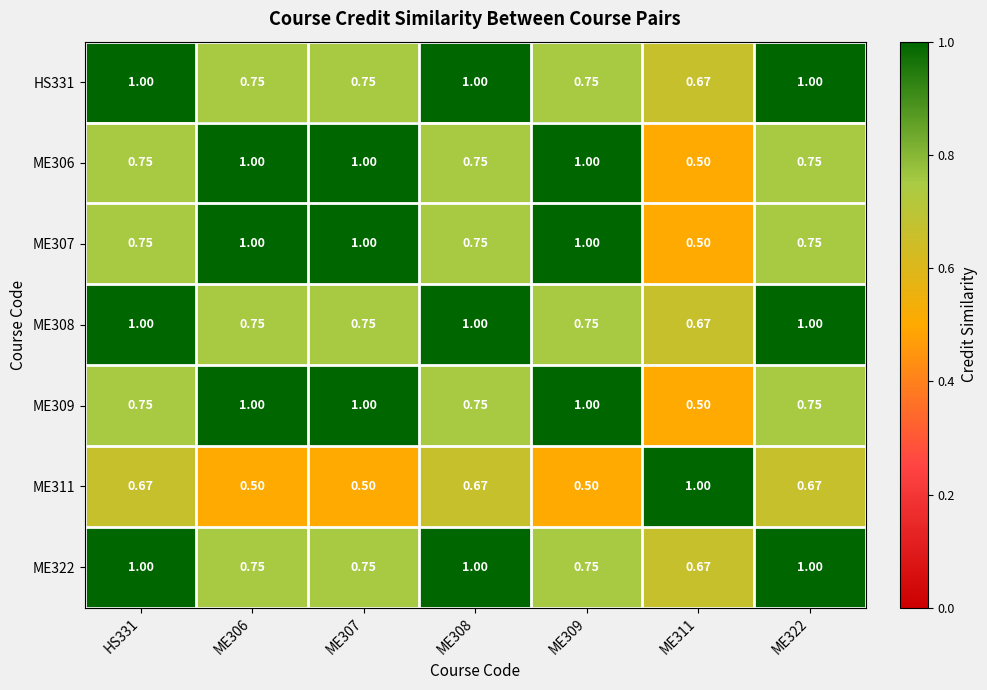

Is the value of ME309 at ME307 greater than the value of ME306 at ME322?

Yes